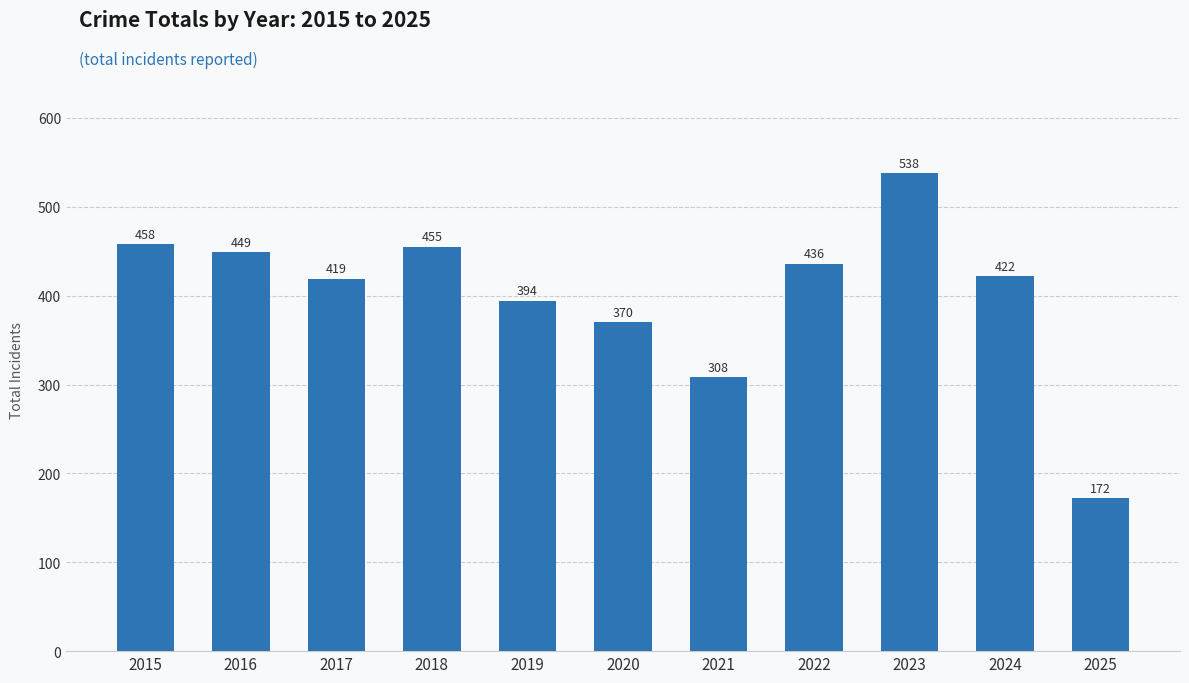

At which label is the value closest to 355?

2020